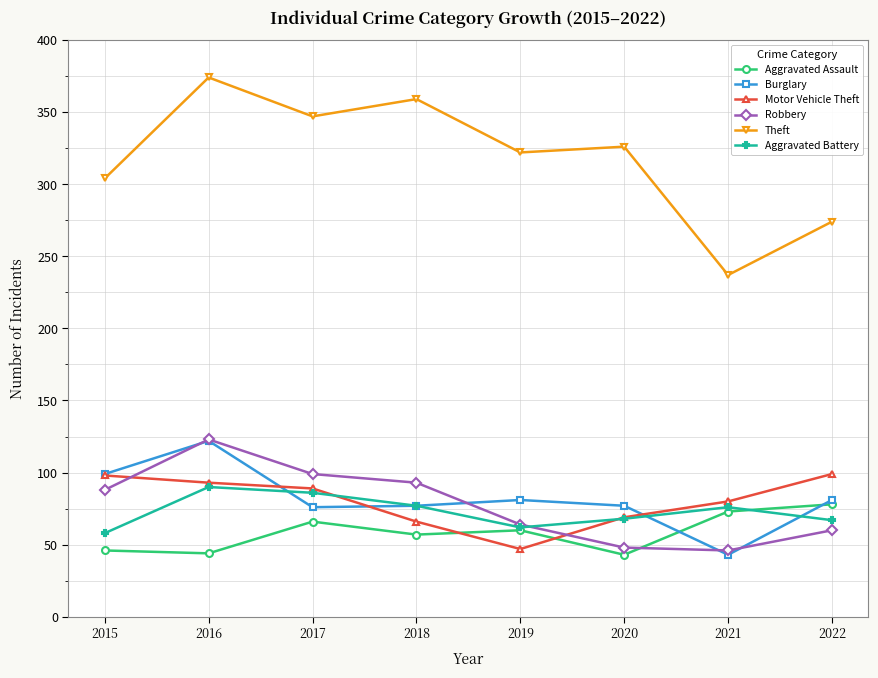

Is it true that Aggravated Assault equals 57 at 2018?

True